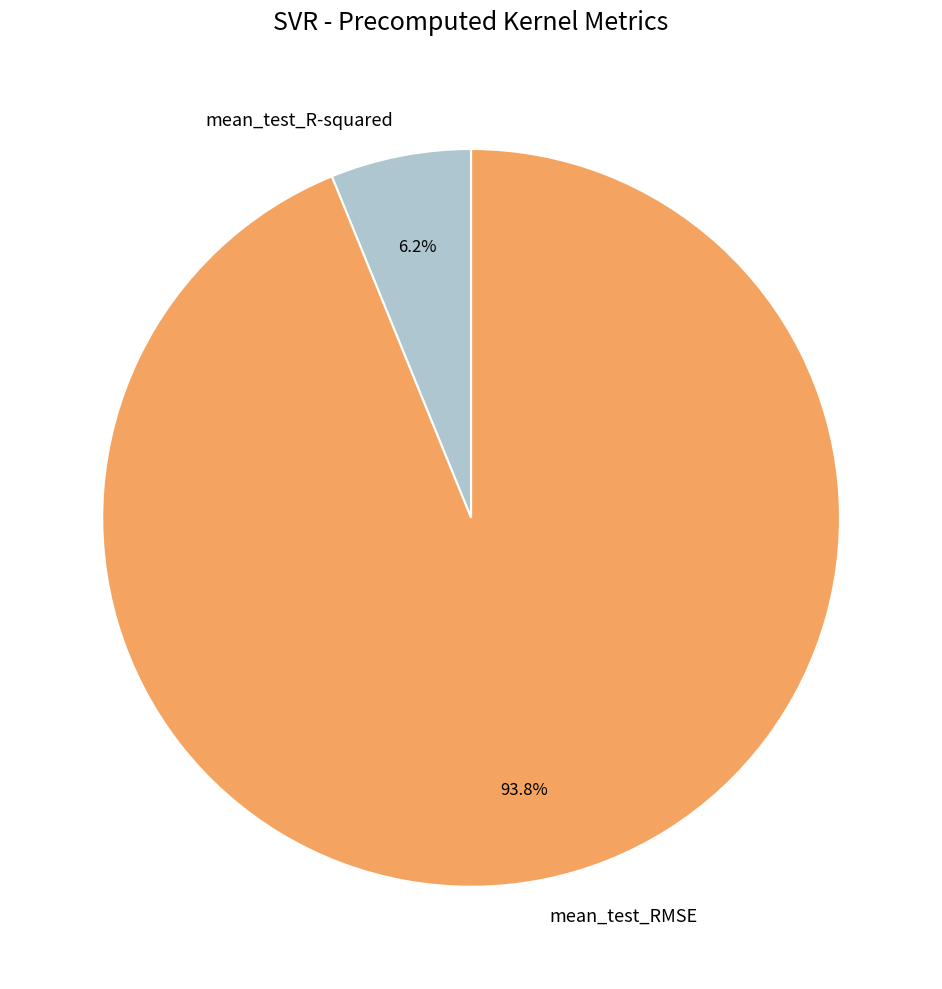

How many slices are in this pie chart?

2